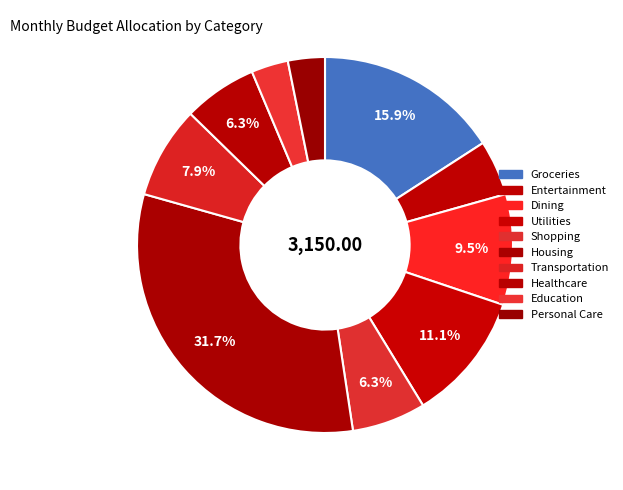

How many slices are in this pie chart?

10